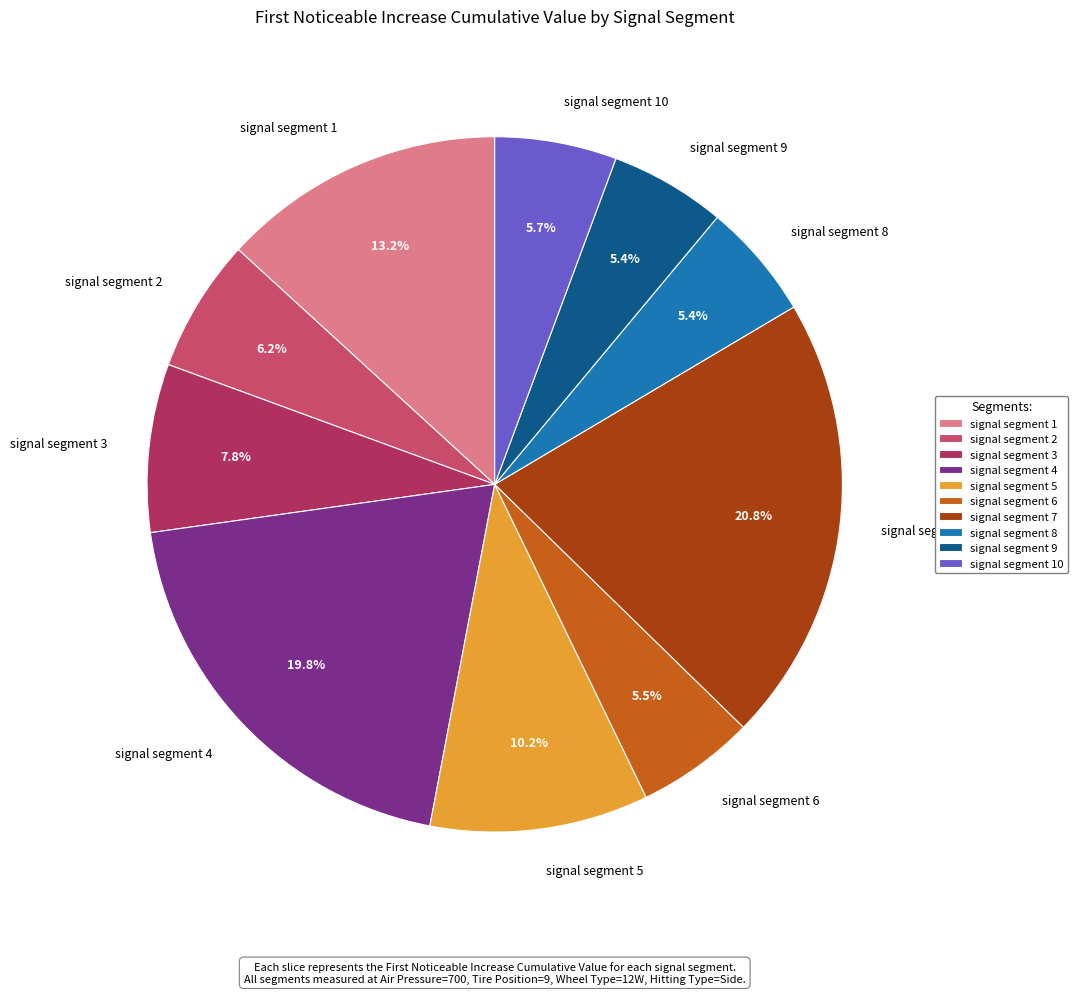

What percentage is the signal segment 3 slice, to the nearest percent?

8%